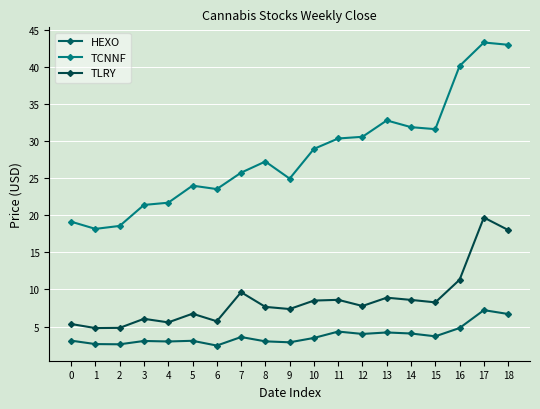

How many distinct data groups are displayed?

3